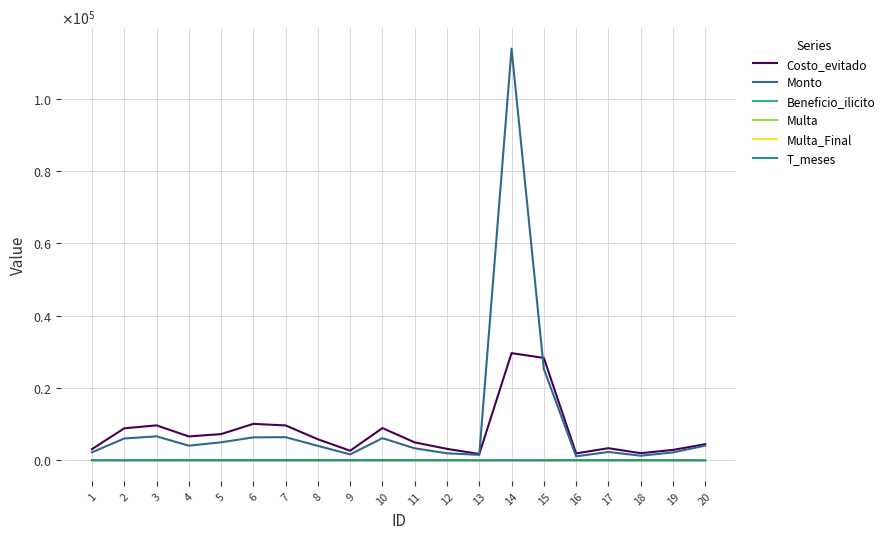

Does the chart have visible grid lines?

Yes